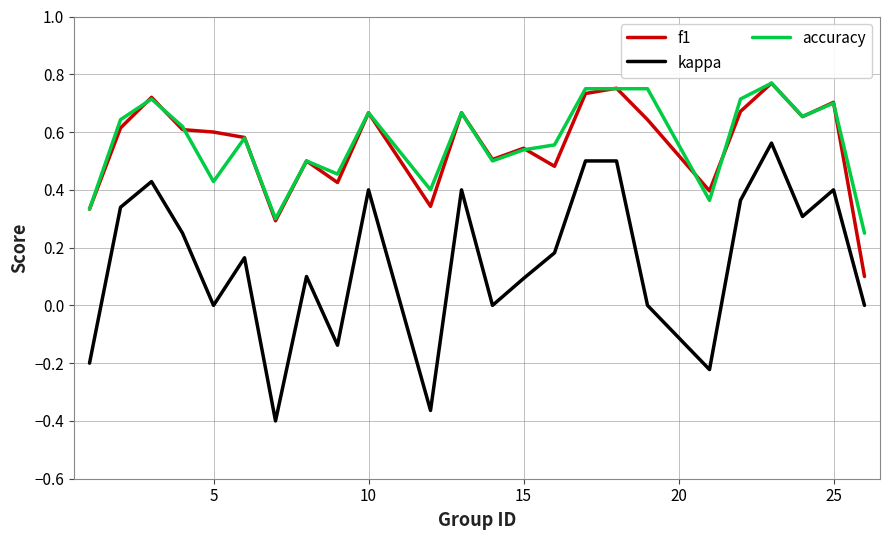

True or false: kappa and accuracy cross at least once.

False